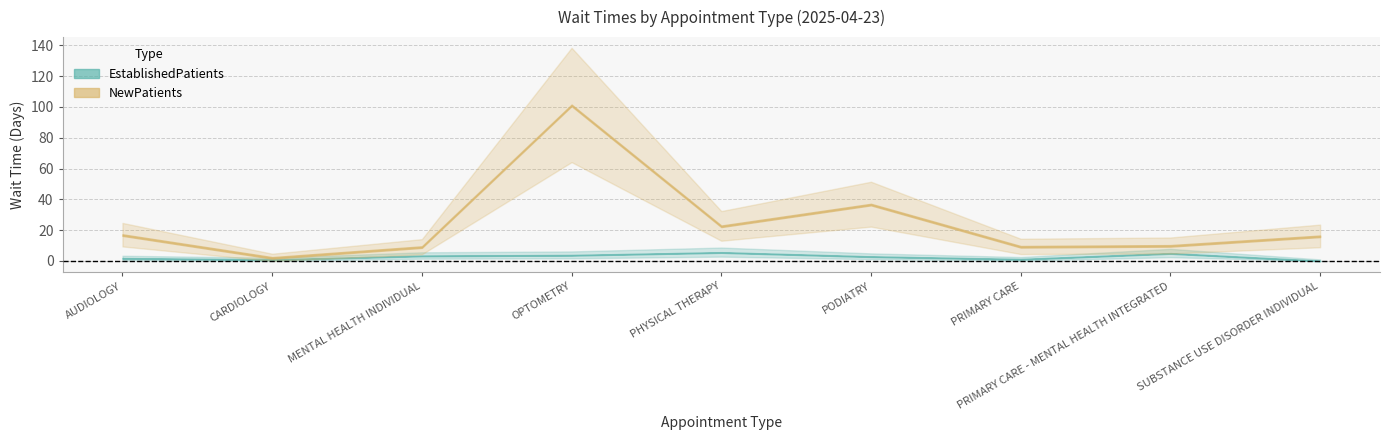

What value does the EstablishedPatients series have at AUDIOLOGY?

1.7